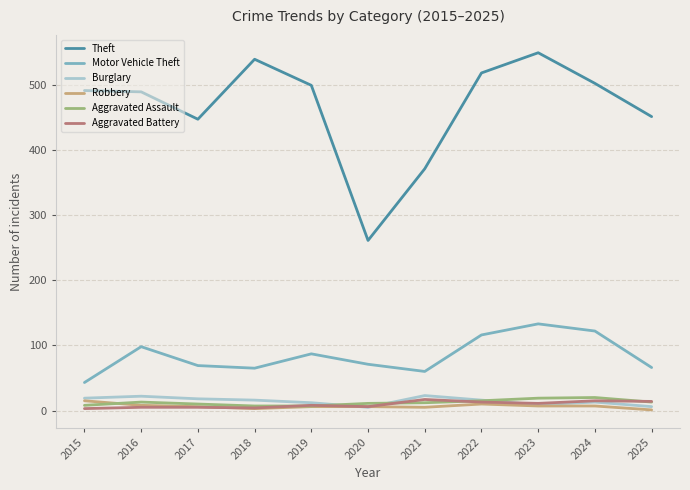

What is the total value across all series at 2018?

634